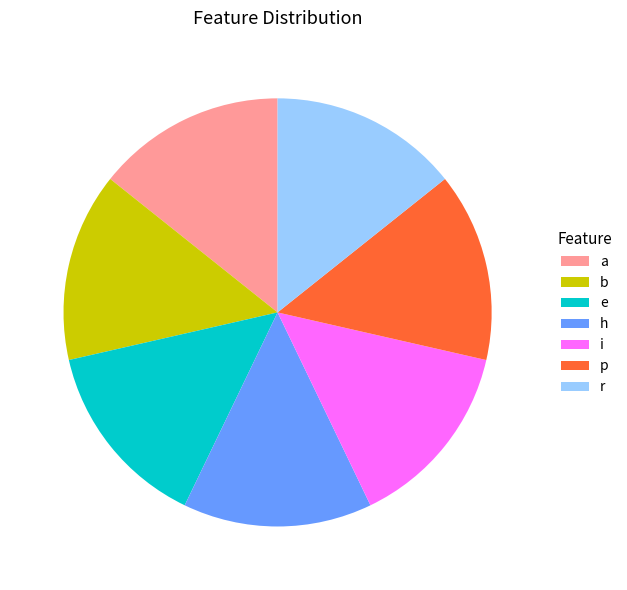

Count the number of slices in the pie.

7